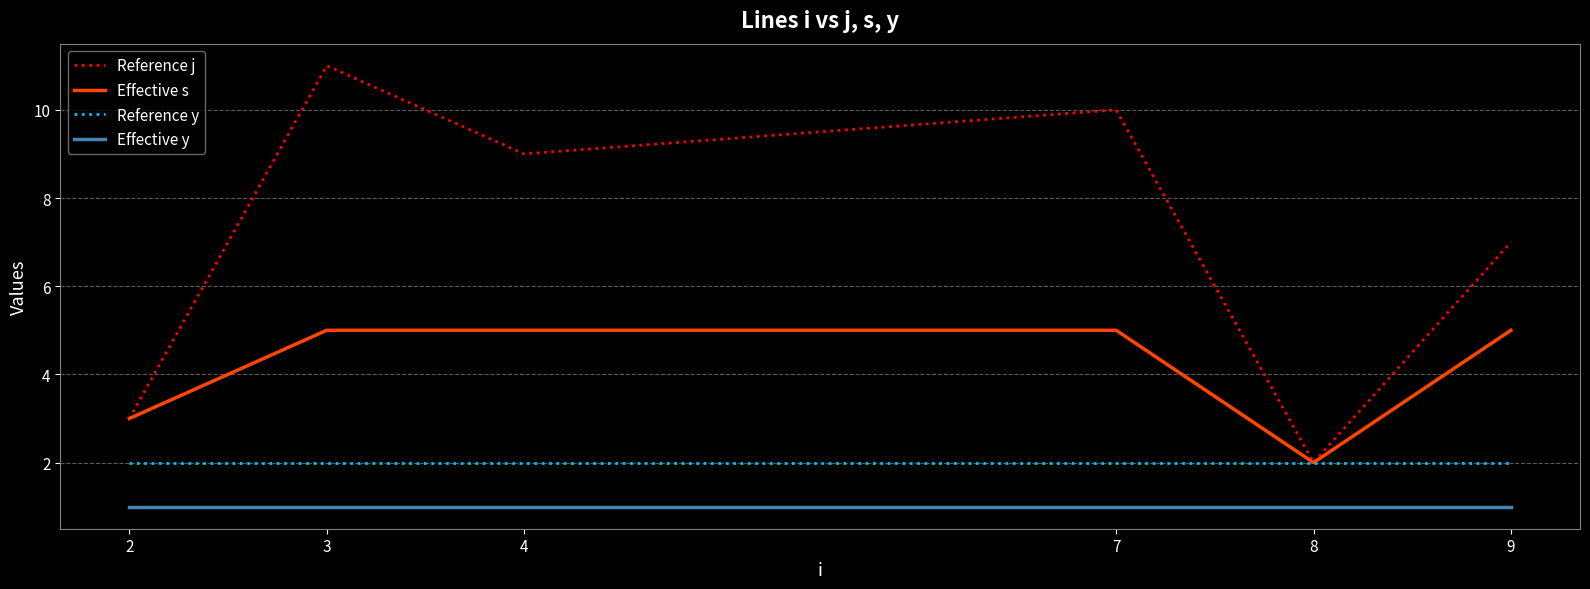

At which category is the sum across all series the highest?

3